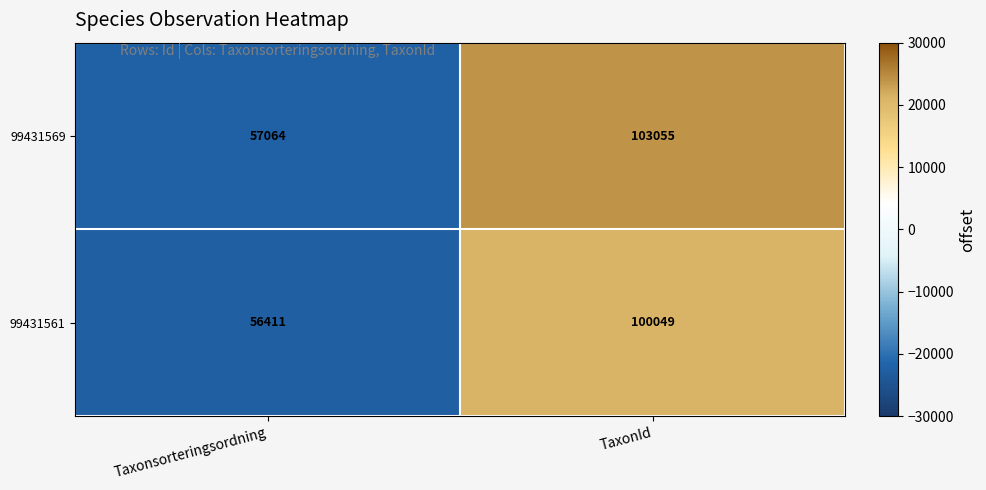

Reading right to left, what are all the values shown in this chart?

99431569: 103055	57064
99431561: 100049	56411